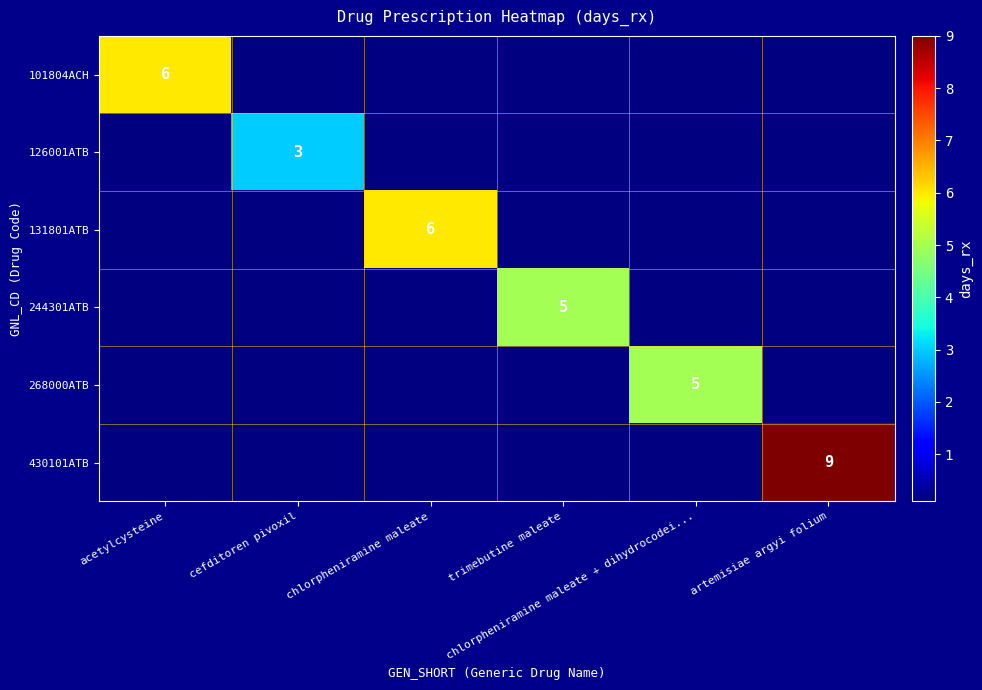

Which has a higher value, chlorpheniramine maleate or acetylcysteine?

acetylcysteine